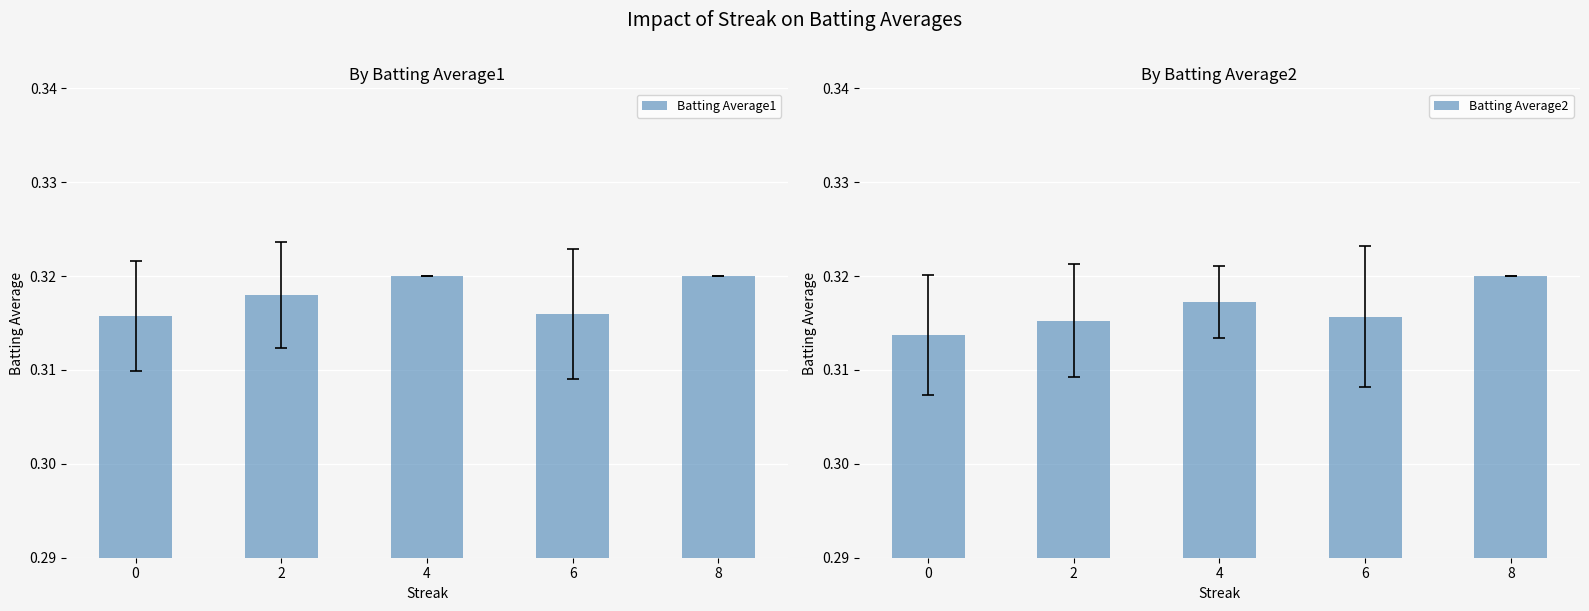

Rank the series by their average value, from lowest to highest.

Batting Average2, Batting Average1